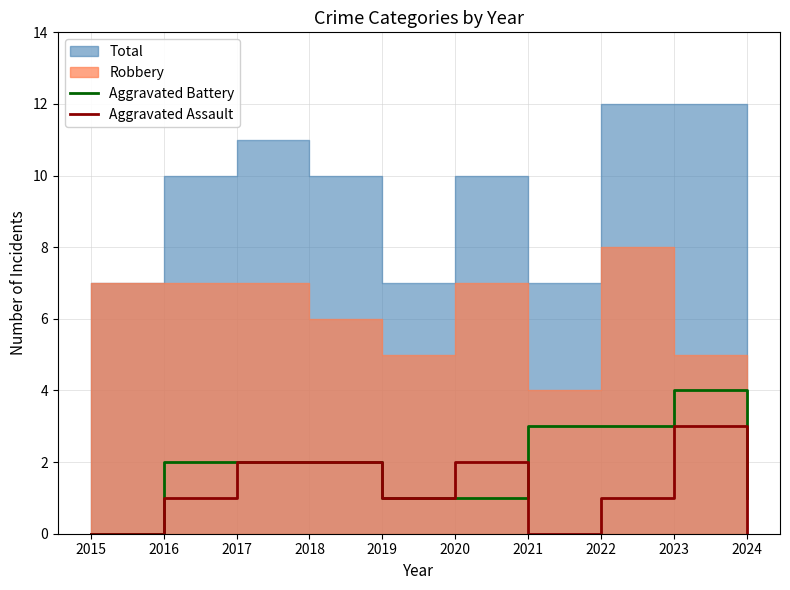

The value of Aggravated Battery at 2024 is 1. True or false?

True